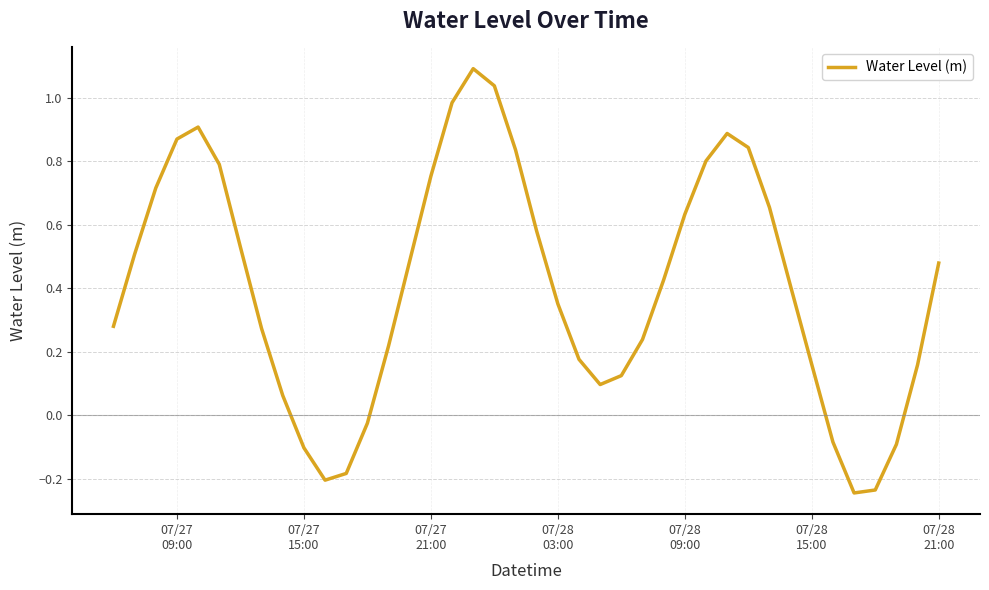

What is the maximum value shown in the chart?

1.1